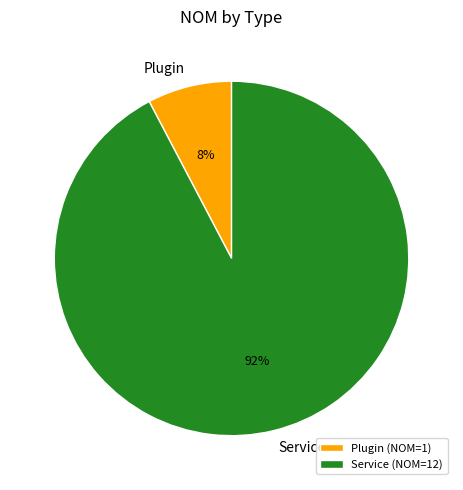

Between Plugin (NOM=1) and Service (NOM=12), which is larger?

Service (NOM=12)